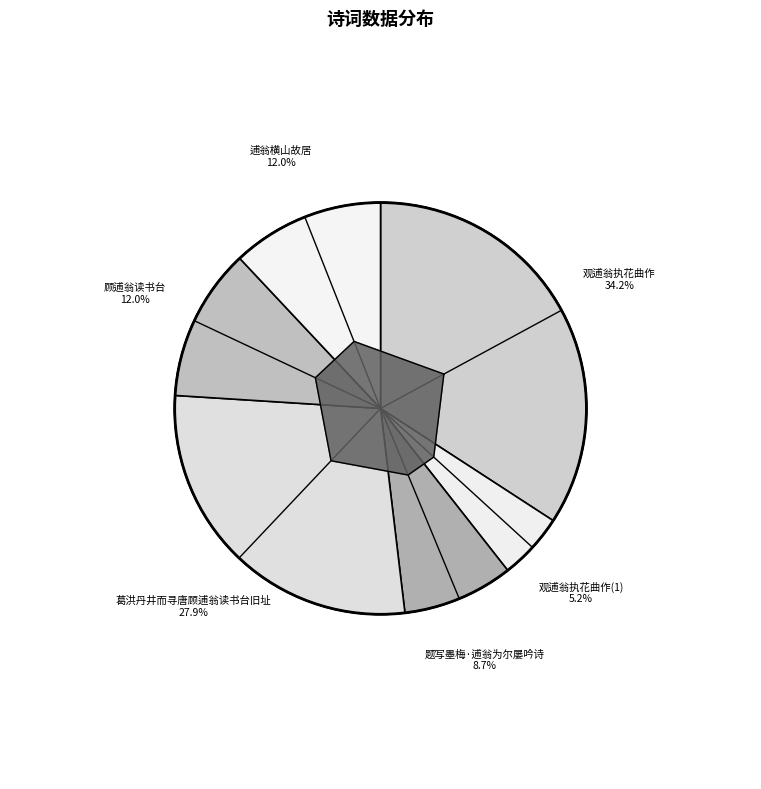

How many segments does this pie chart have?

6